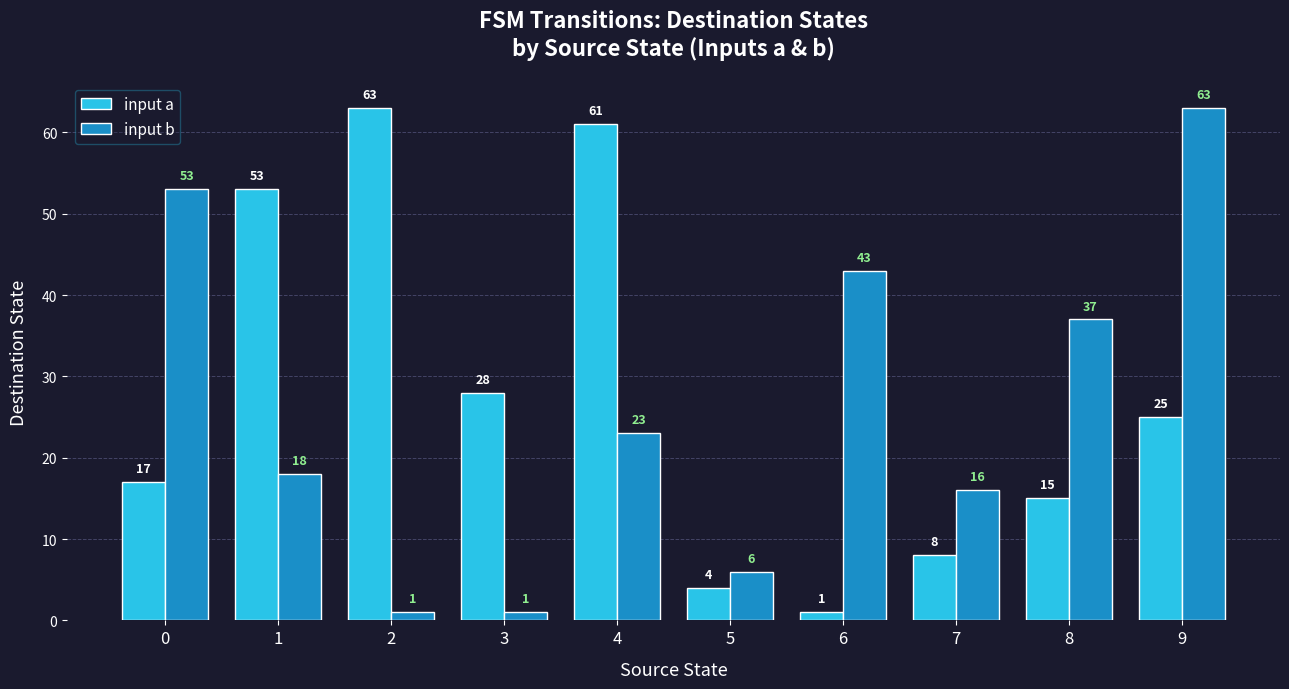

At which label is input a closest to 32?

3